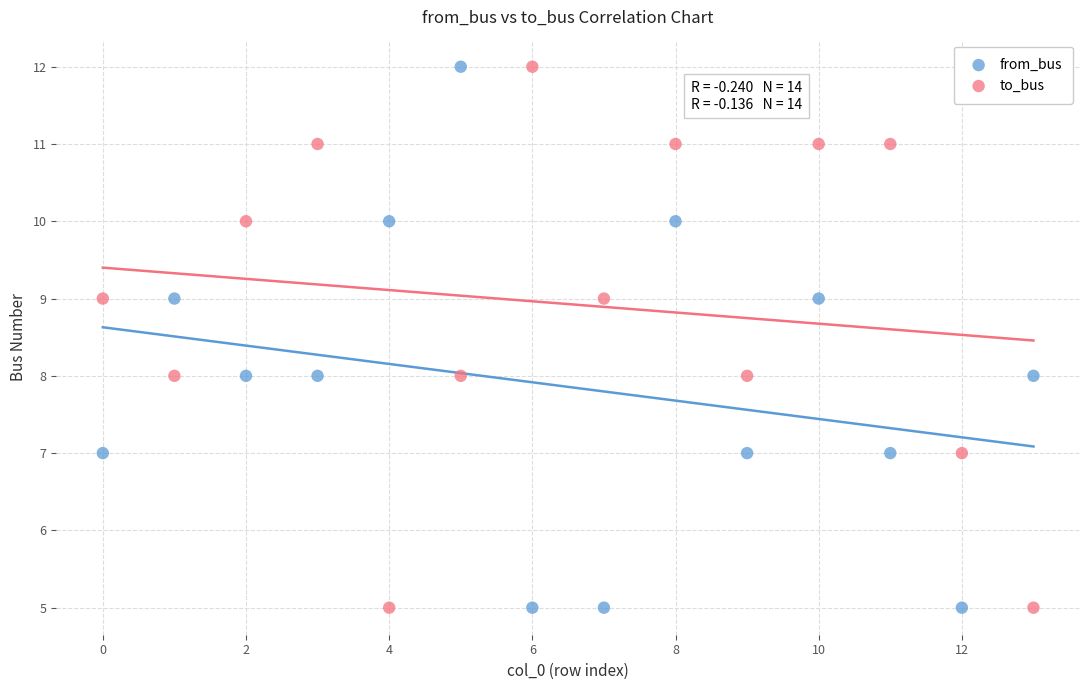

Across all data points, what is the range of Y values (max minus min)?

7